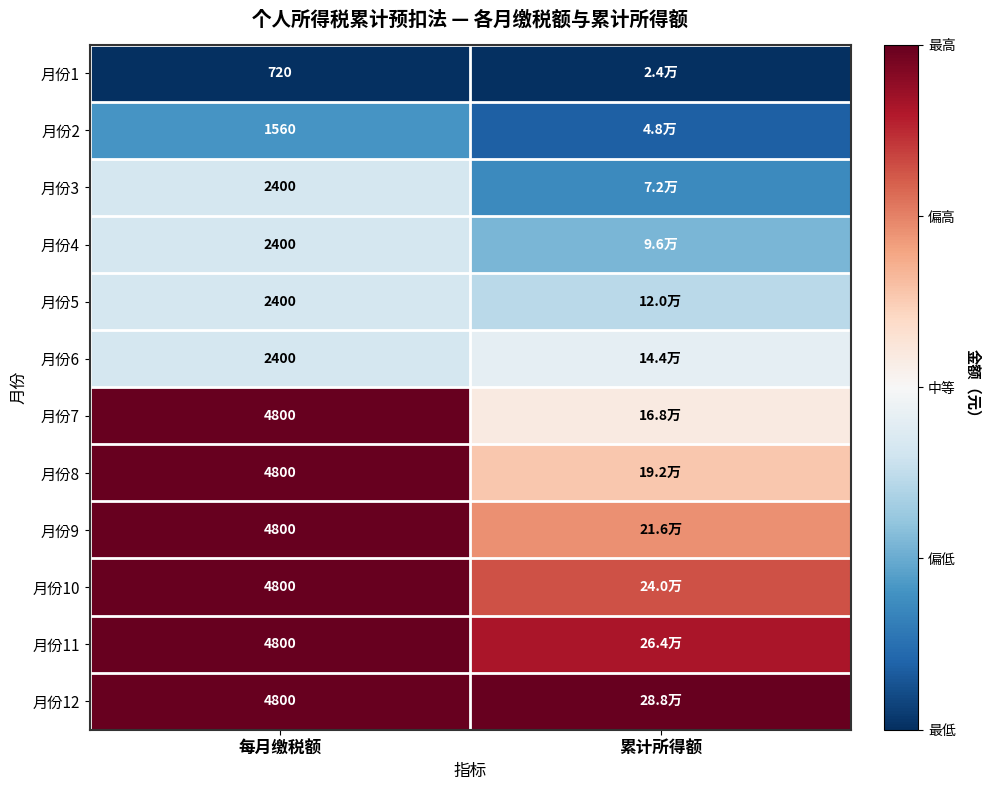

At which category does the chart reach its minimum across all series?

每月缴税额